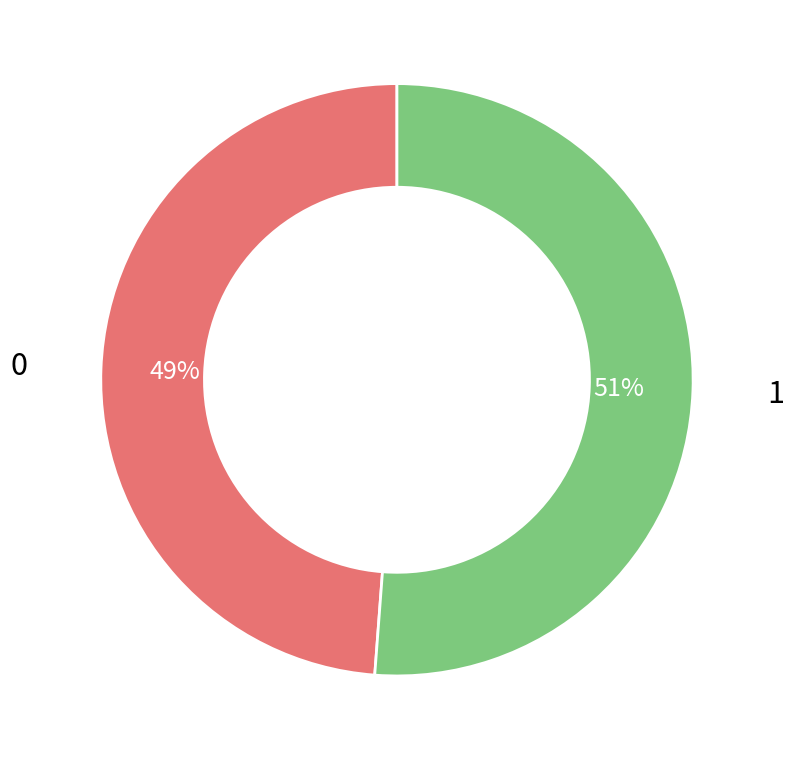

To the nearest percent, what is the difference between the largest and smallest slice percentages?

2%